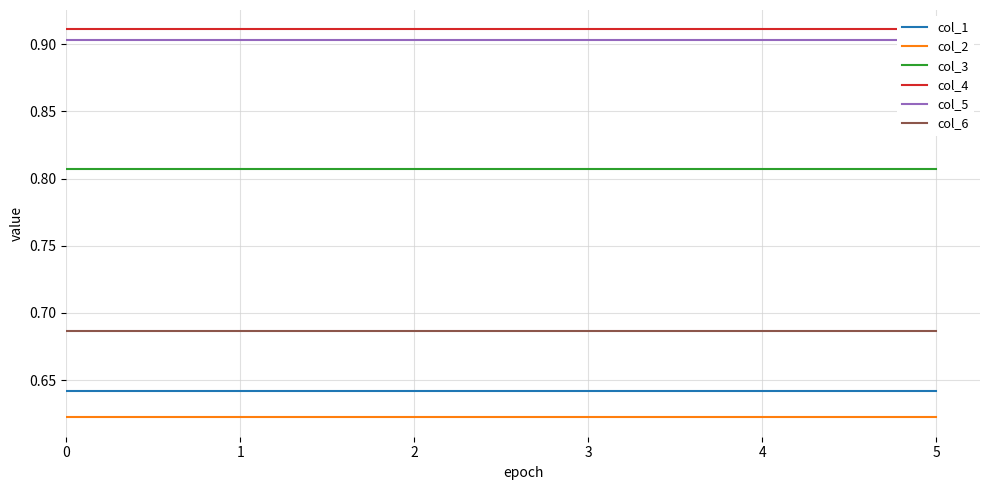

Reading left to right, what are all the values shown in this chart?

col_1: 0=0.6	1=0.6	2=0.6	3=0.6	4=0.6	5=0.6
col_2: 0=0.6	1=0.6	2=0.6	3=0.6	4=0.6	5=0.6
col_3: 0=0.8	1=0.8	2=0.8	3=0.8	4=0.8	5=0.8
col_4: 0=0.9	1=0.9	2=0.9	3=0.9	4=0.9	5=0.9
col_5: 0=0.9	1=0.9	2=0.9	3=0.9	4=0.9	5=0.9
col_6: 0=0.7	1=0.7	2=0.7	3=0.7	4=0.7	5=0.7